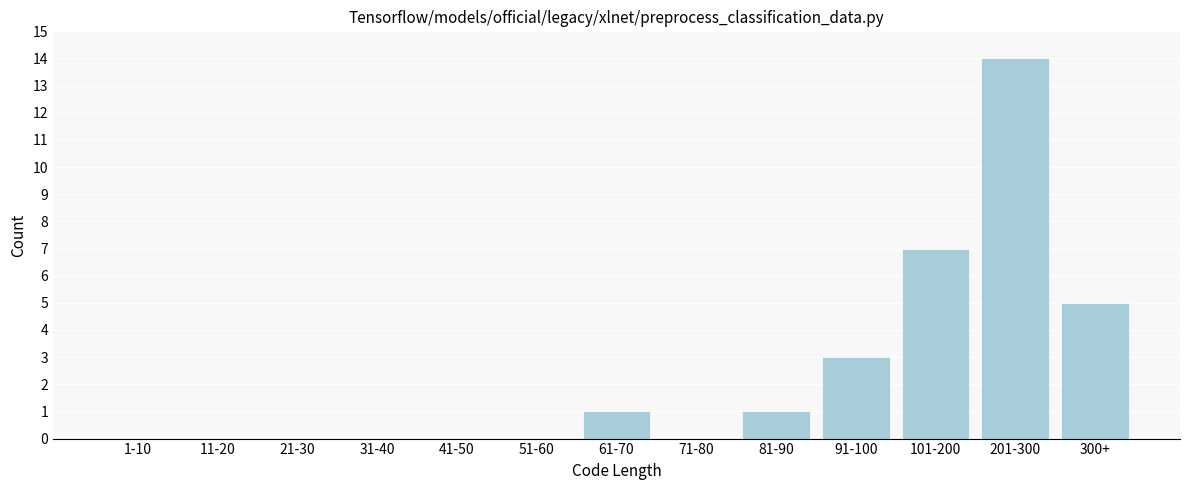

Reading left to right, transcribe all the data shown in this chart.

1-10=0	11-20=0	21-30=0	31-40=0	41-50=0	51-60=0	61-70=1	71-80=0	81-90=1	91-100=3	101-200=7	201-300=14	300+=5